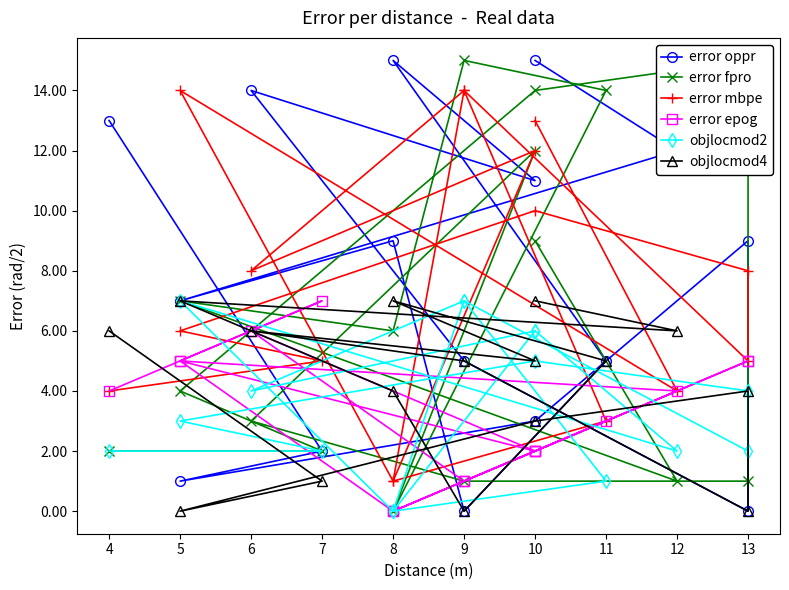

The error fpro series shows 2 at 7. True or false?

True